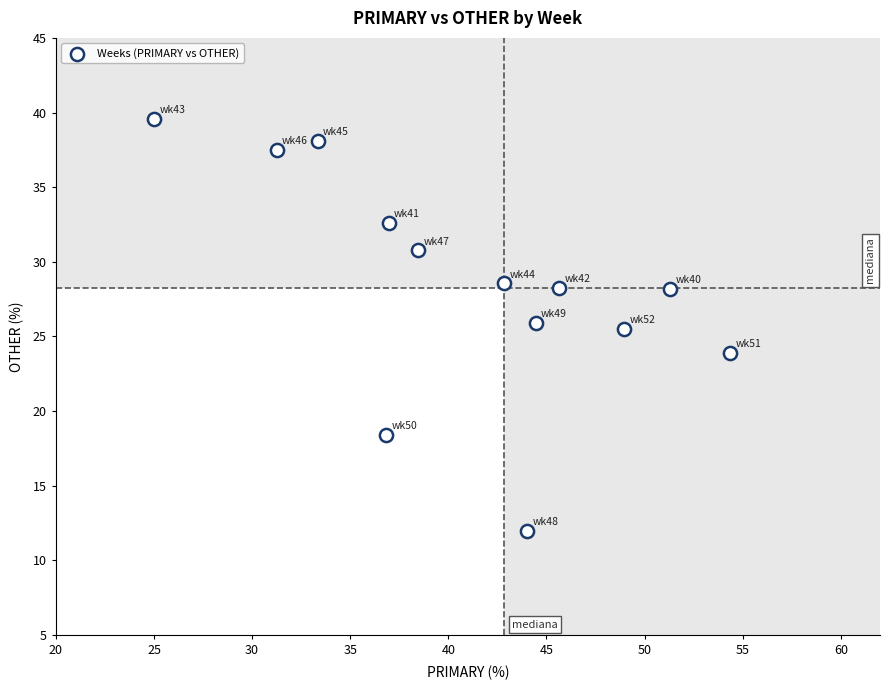

What is the range of X values (max minus min)?

29.3